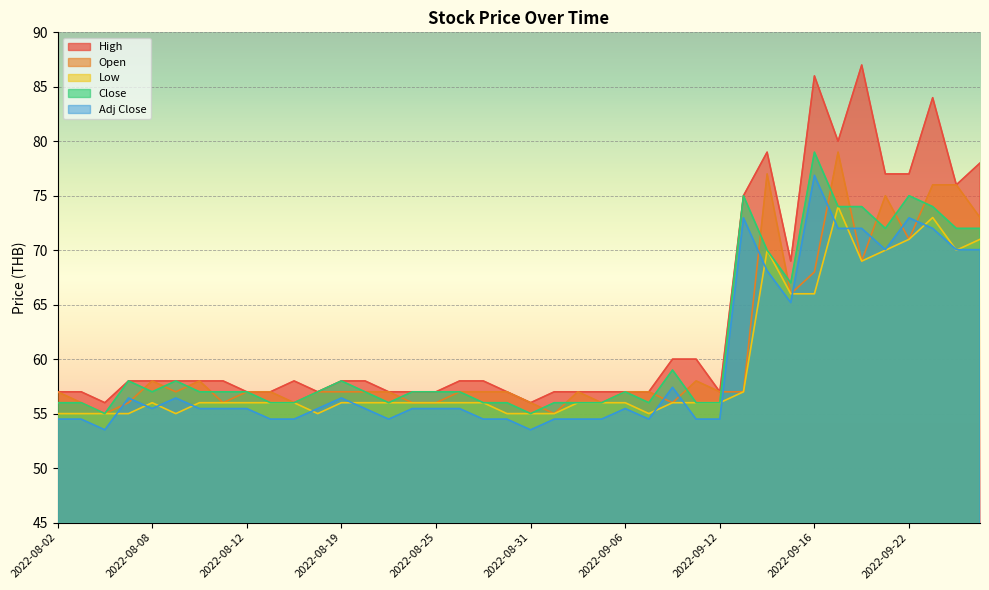

What is the value of the Close point at the 9th from the left?

57.0